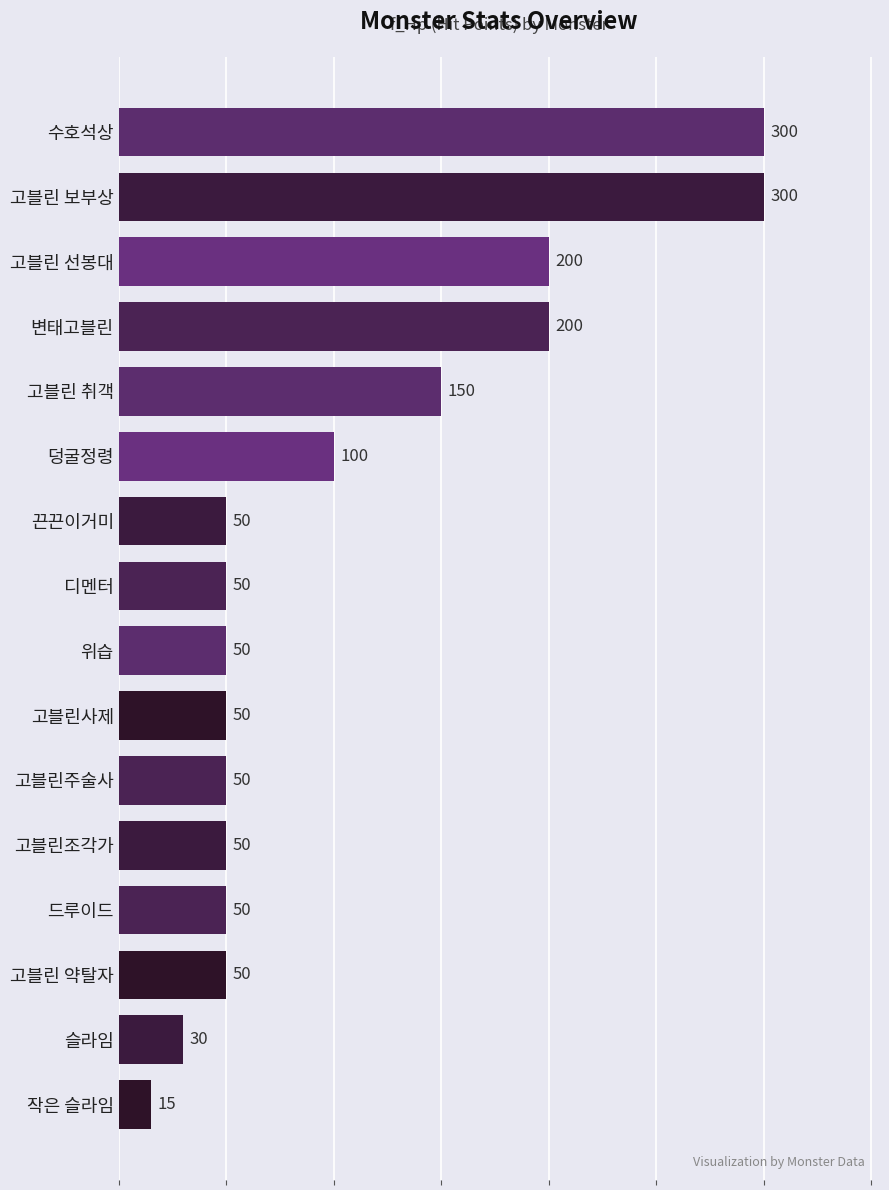

Where is the data nearest to the value 157?

고블린 취객